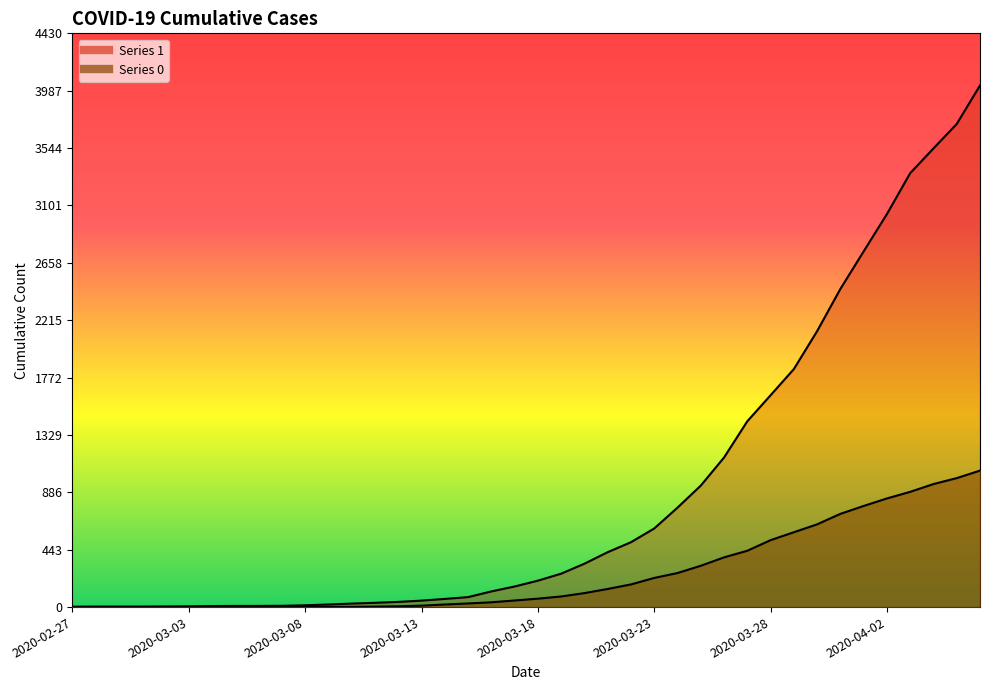

What is the difference between the maximum and minimum values in the 1 series?

4025